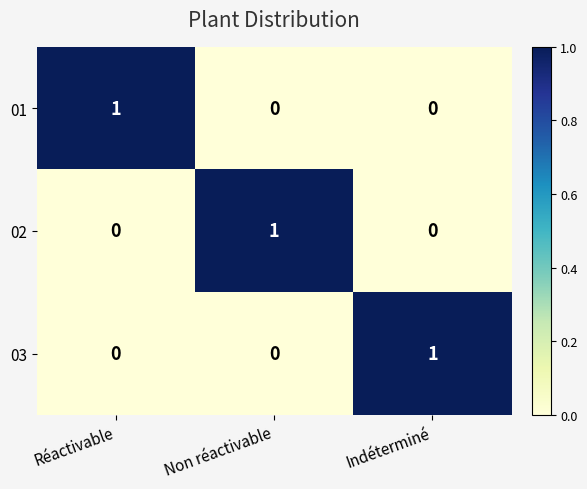

Count the number of data series in this chart.

3